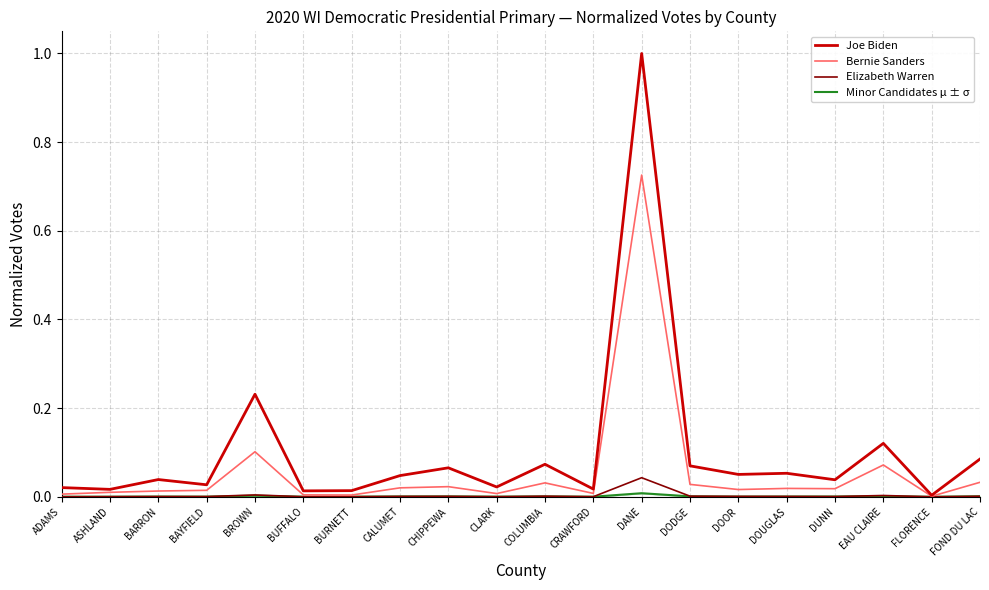

In Minor Candidates μ ± σ, how many points are lower than both neighbors (excluding endpoints)?

7